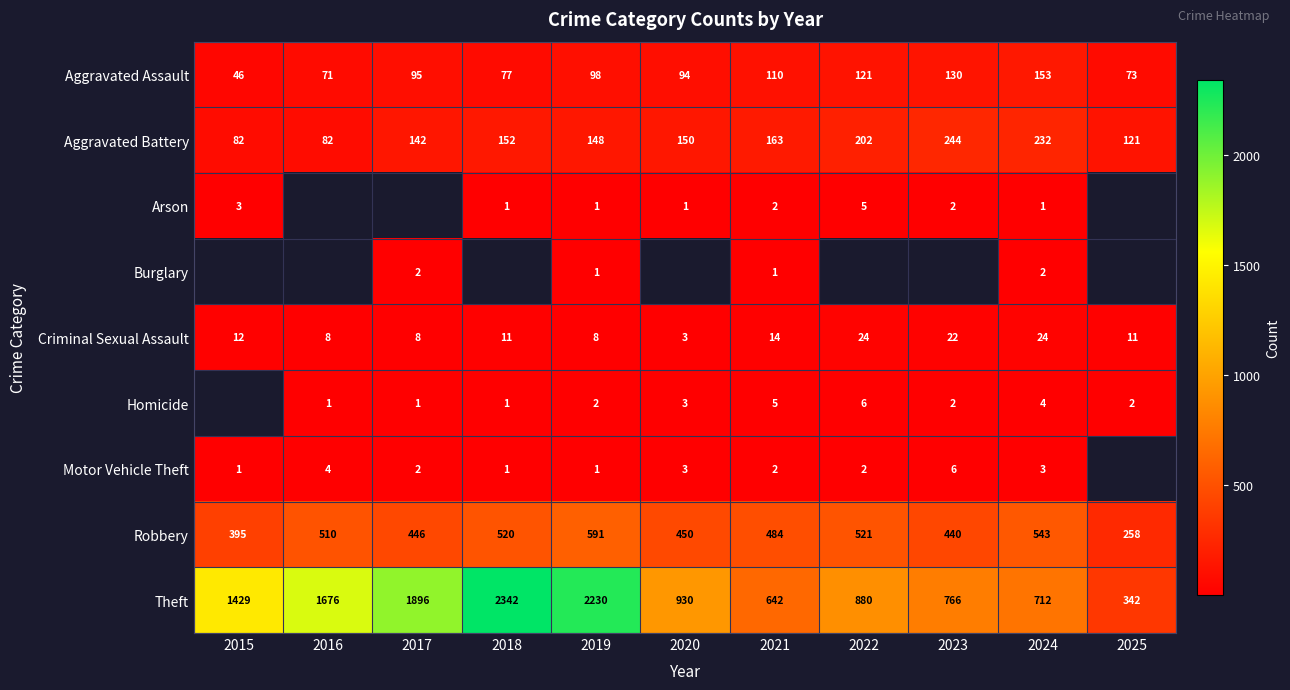

How many Aggravated Battery values are between 121 and 202?

7